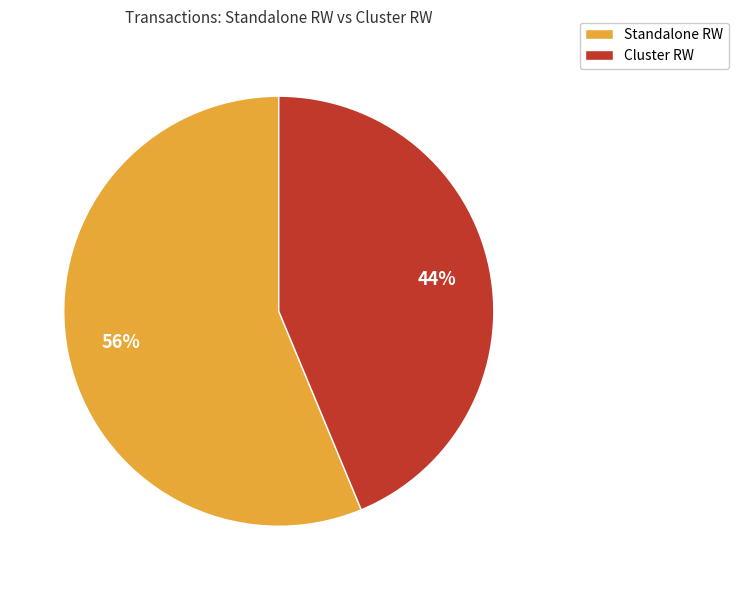

Which slice is the smallest?

Cluster RW